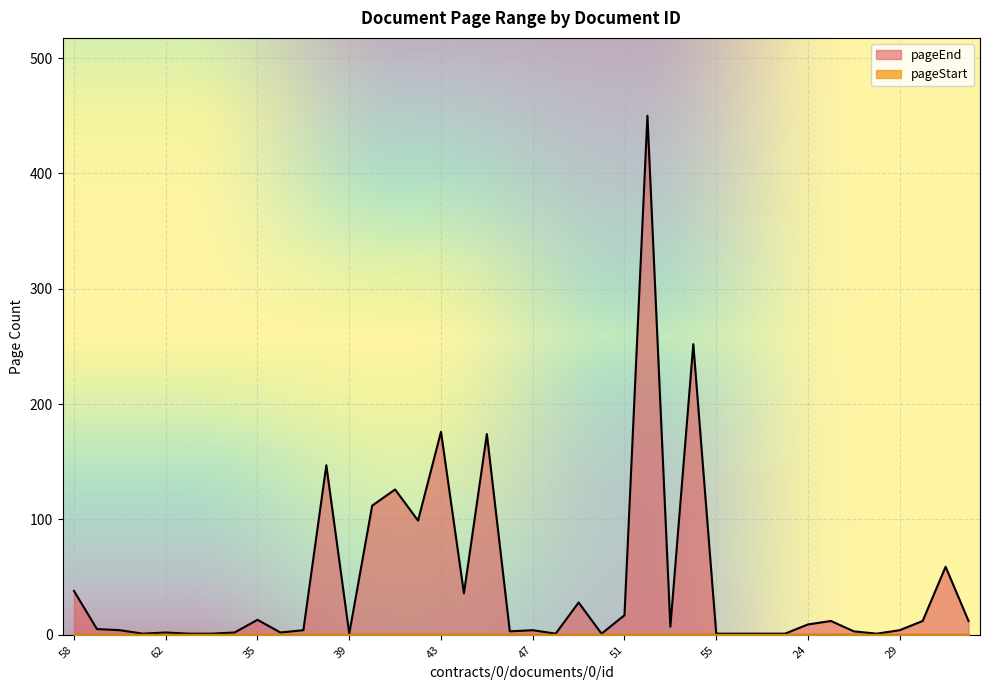

What is the change in value from 40 to 29?

-108